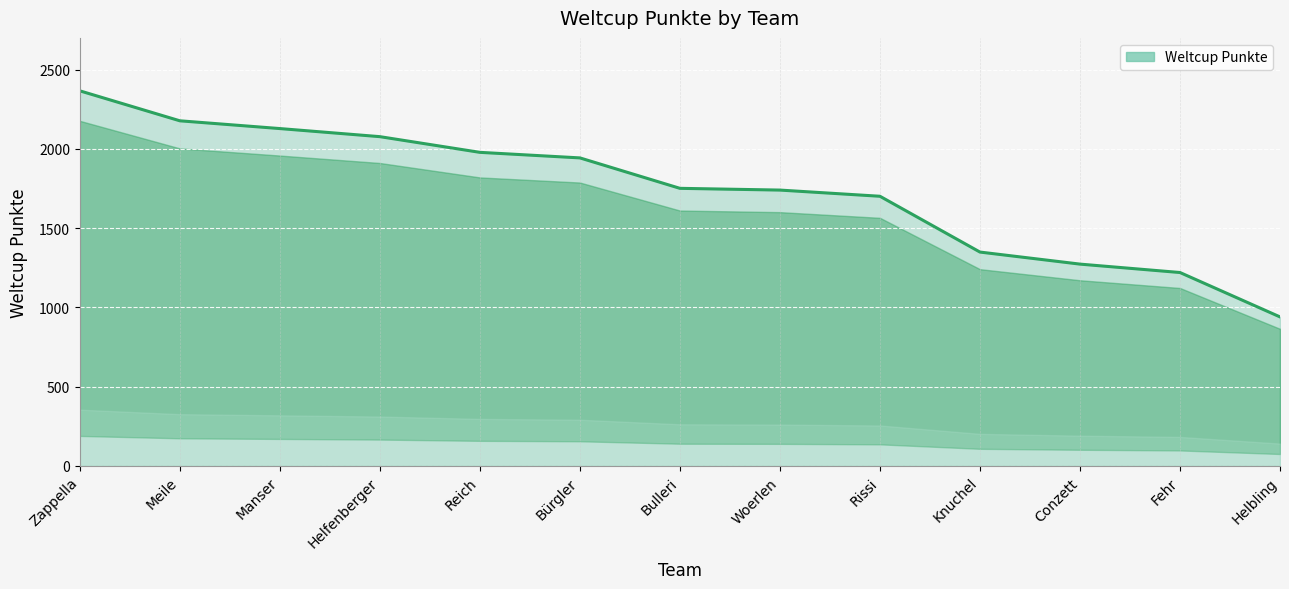

What is the change in value from Rissi to Fehr?

-481